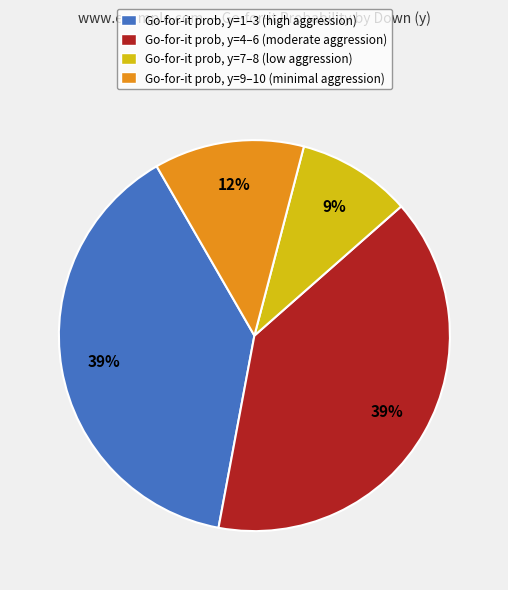

To the nearest percent, what percentage of the pie is Go-for-it prob, y=4–6 (moderate aggression)?

39%